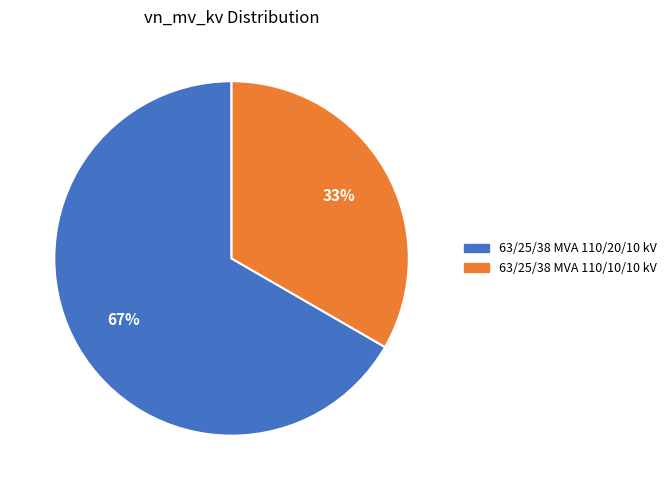

The 63/25/38 MVA 110/20/10 kV slice represents 67% of the pie. True or false?

True